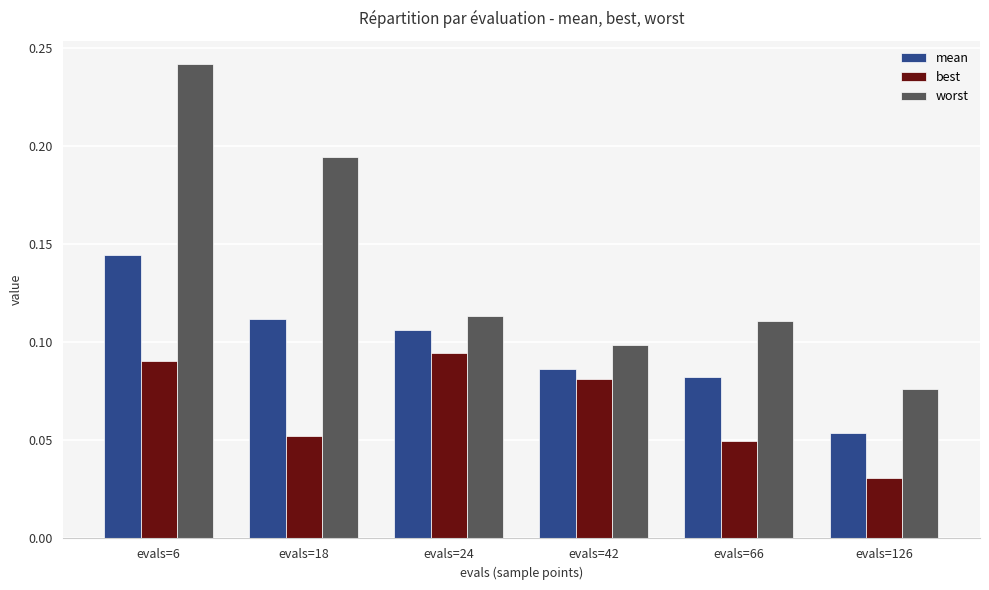

Rank the series by their average value, from highest to lowest.

worst, mean, best